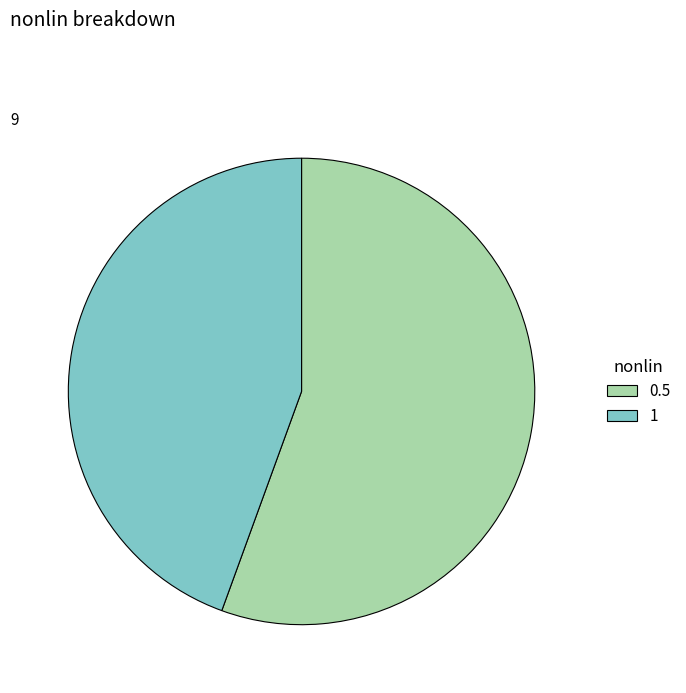

How many segments does this pie chart have?

2